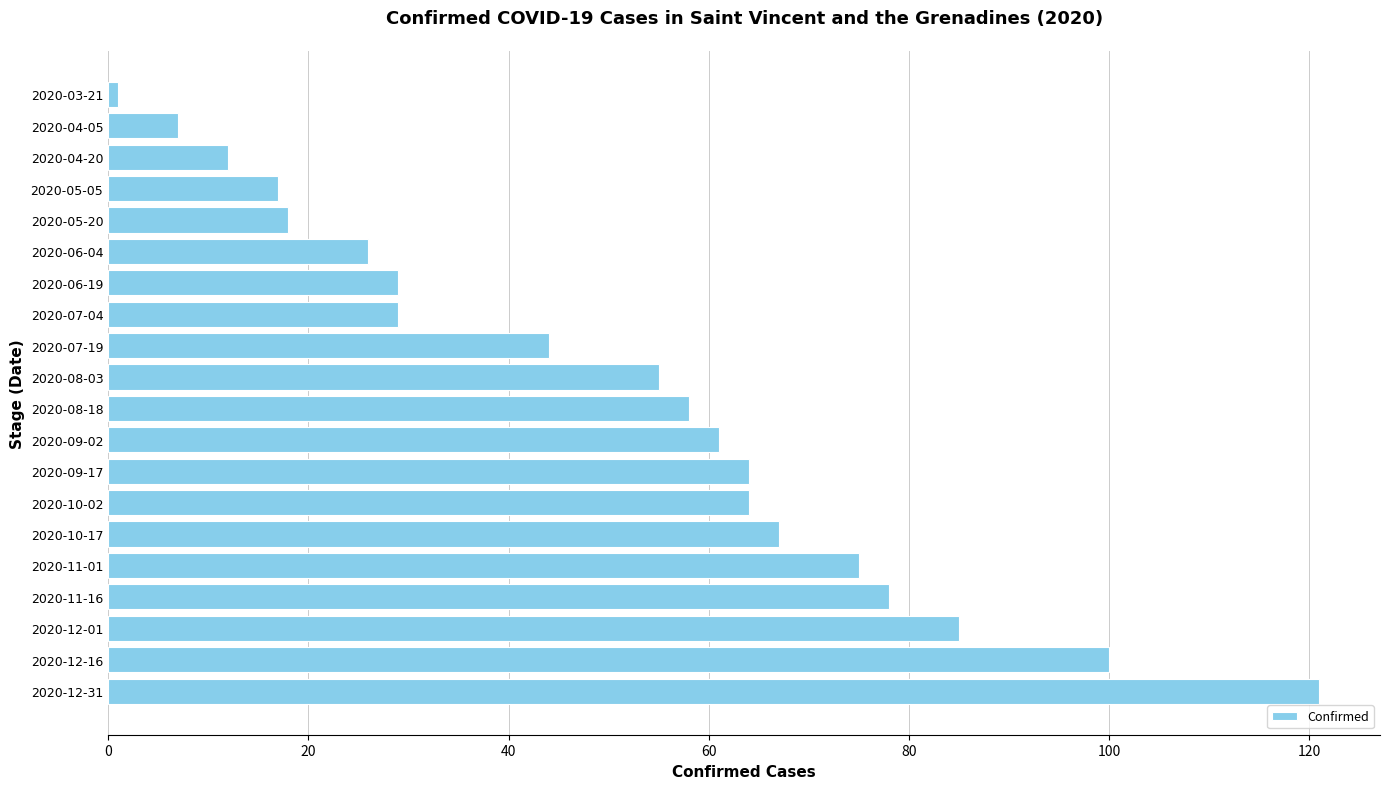

What is the sum of all values?

1011